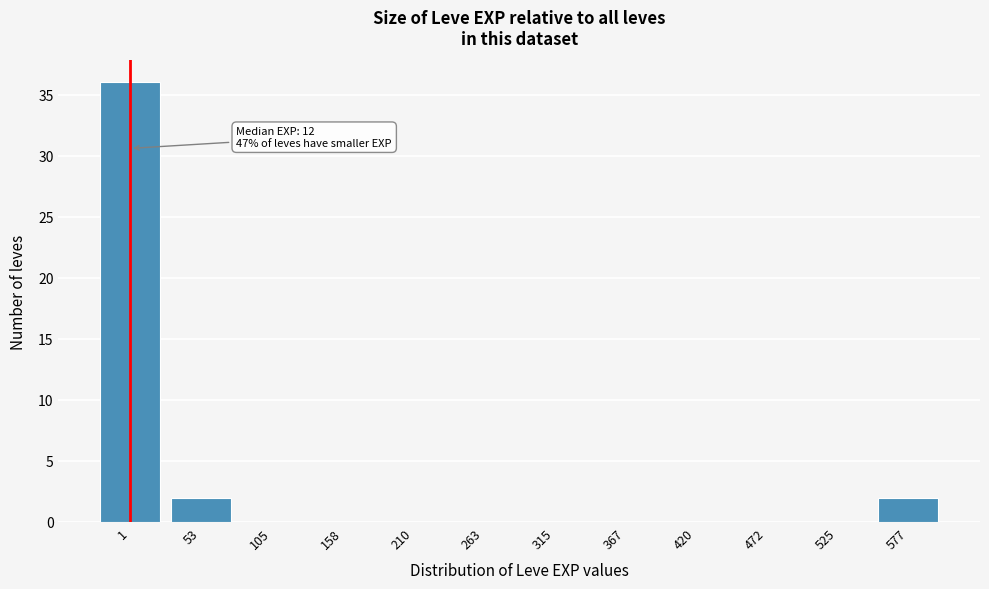

Reading left to right, what are all the values shown in this chart?

1=36	53=2	105=0	158=0	210=0	263=0	315=0	367=0	420=0	472=0	525=0	577=2